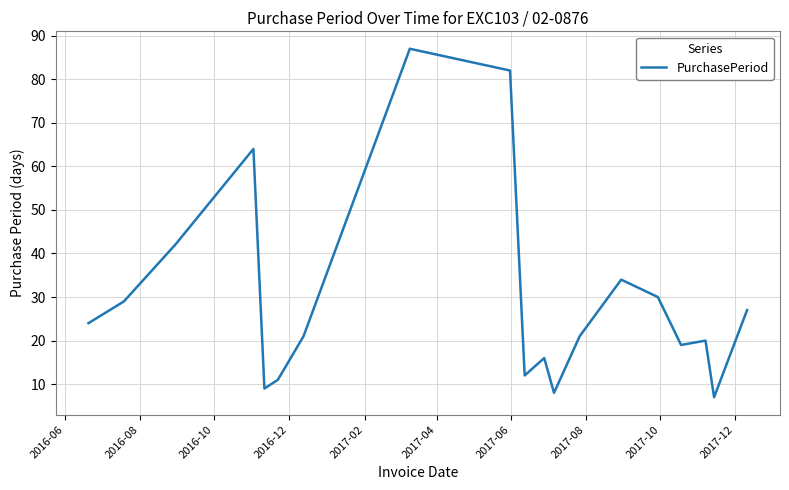

What is the difference between the maximum and minimum values?

80